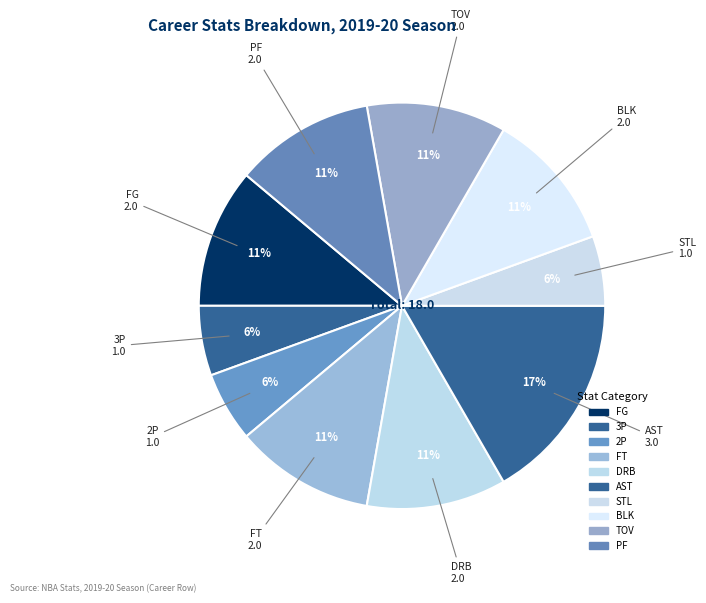

Does any single category account for the majority?

No